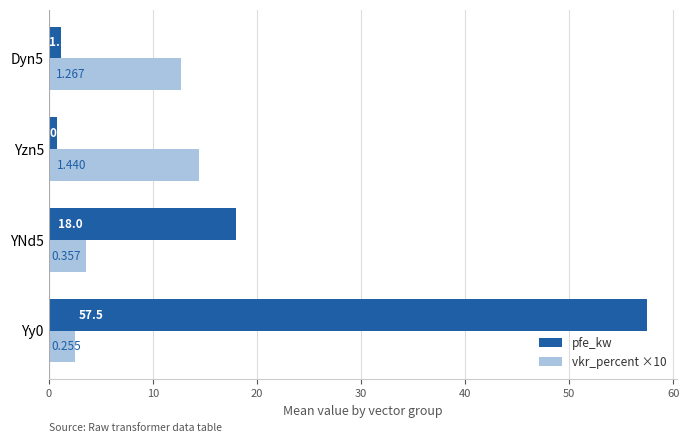

Which series has the largest total across all categories?

pfe_kw